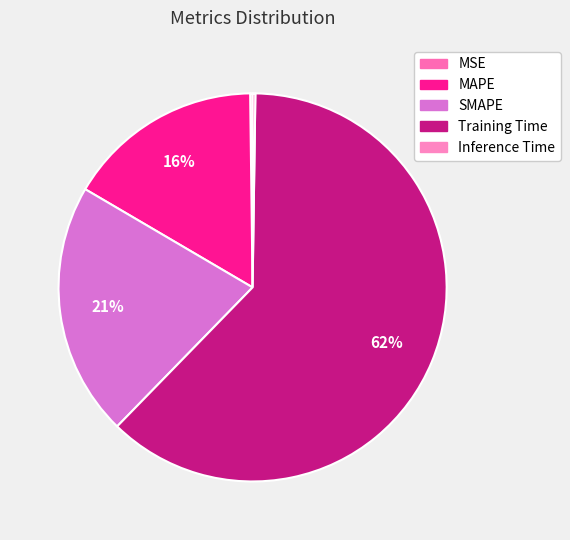

To the nearest percent, what is the difference between the largest and smallest slice percentages?

62%